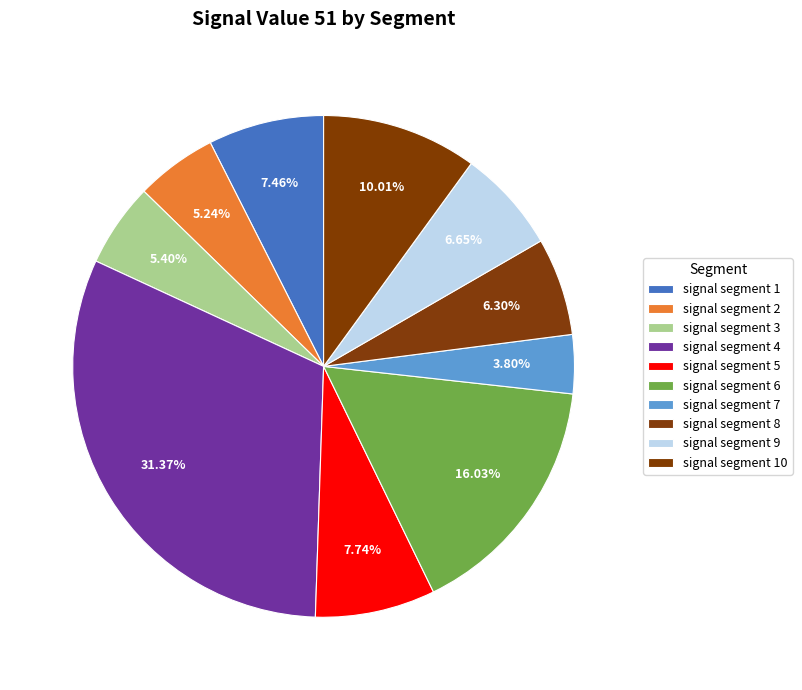

How many segments does this pie chart have?

10